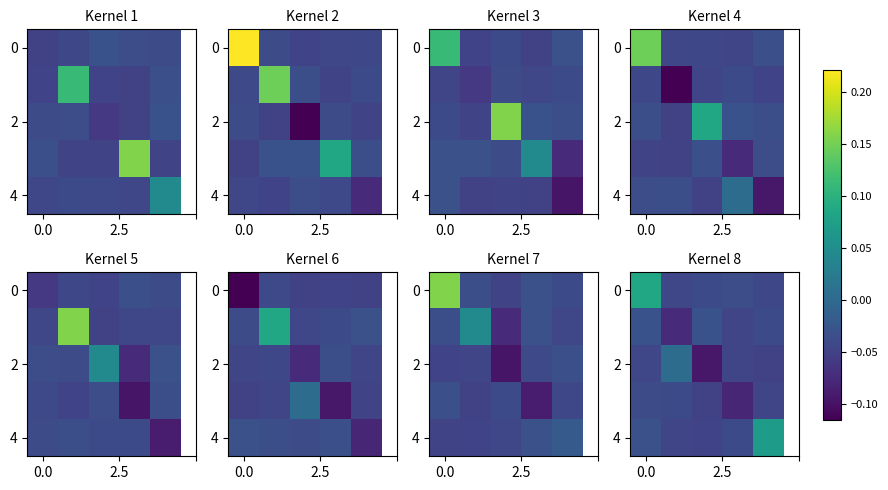

Is it true that 0 equals 0.1 at 0.0?

True